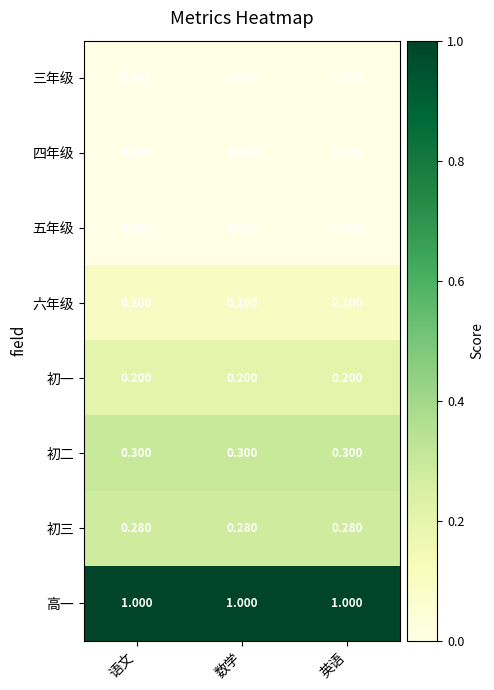

How many categories are shown in the chart?

3